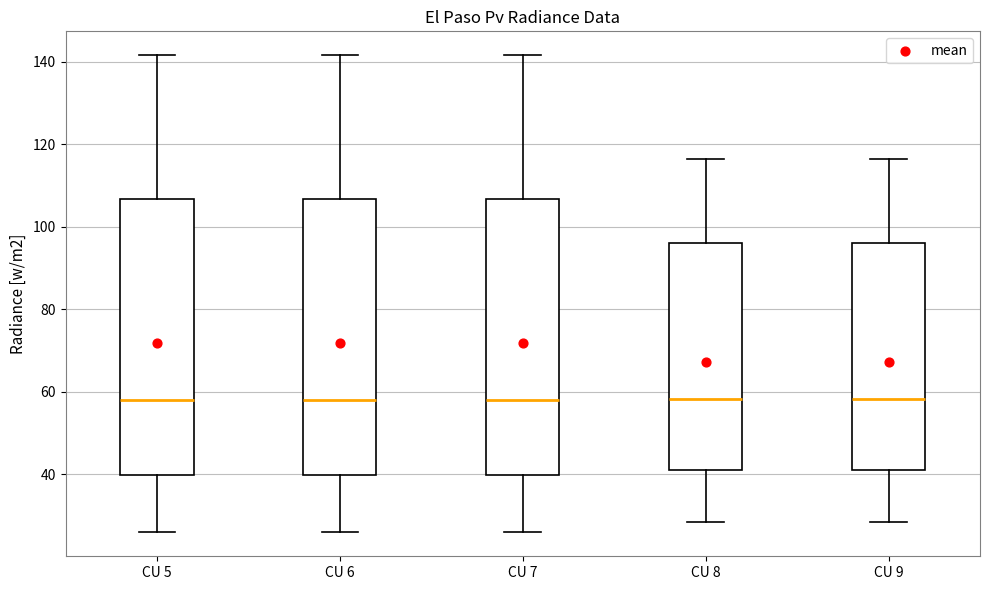

Reading left to right, transcribe this box plot: for each box, give where its median line is, the range the box spans, and where its two whiskers end, as read against the y-axis. The values are not printed on the chart, so give them approximately, as read against the axis.

CU 5: median 58, box 40 to 106, whiskers 26 to 142
CU 6: median 58, box 40 to 106, whiskers 26 to 142
CU 7: median 58, box 40 to 106, whiskers 26 to 142
CU 8: median 58, box 42 to 96, whiskers 28 to 116
CU 9: median 58, box 42 to 96, whiskers 28 to 116